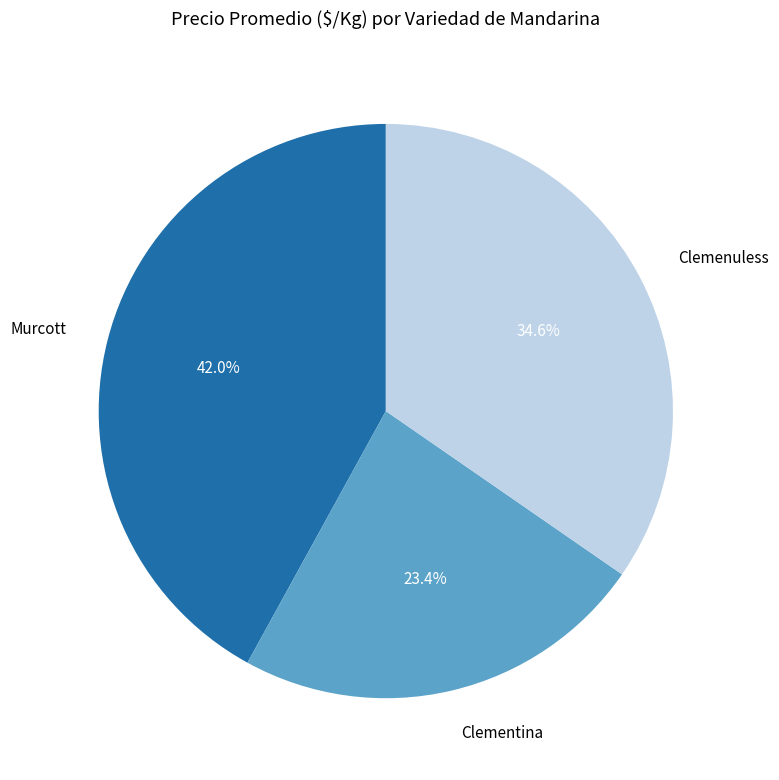

What percentage is NOT represented by Clemenuless?

65.4%